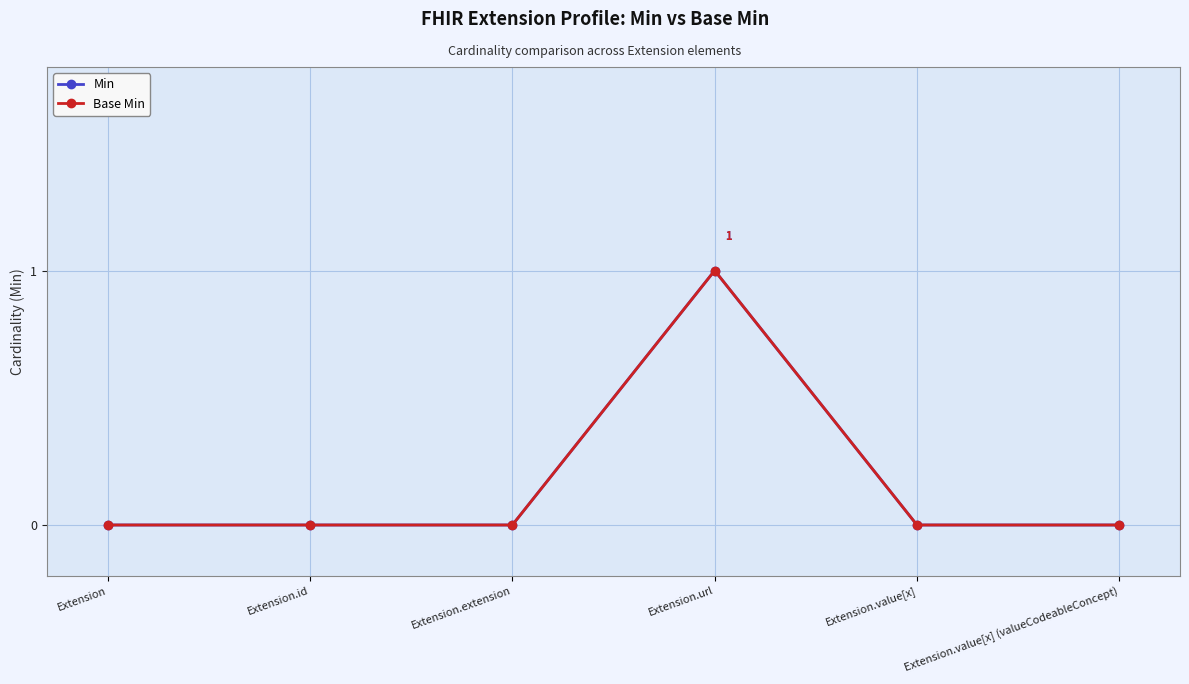

True or false: Min has more than 0 interior local peaks.

True